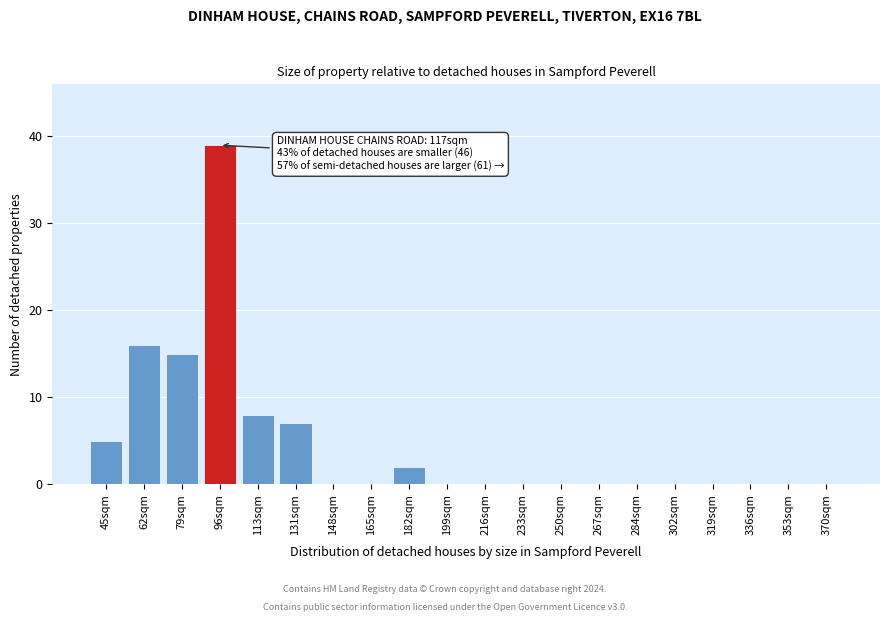

Reading left to right, what are all the values shown in this chart?

45sqm=5	62sqm=16	79sqm=15	96sqm=39	113sqm=8	131sqm=7	148sqm=0	165sqm=0	182sqm=2	199sqm=0	216sqm=0	233sqm=0	250sqm=0	267sqm=0	284sqm=0	302sqm=0	319sqm=0	336sqm=0	353sqm=0	370sqm=0